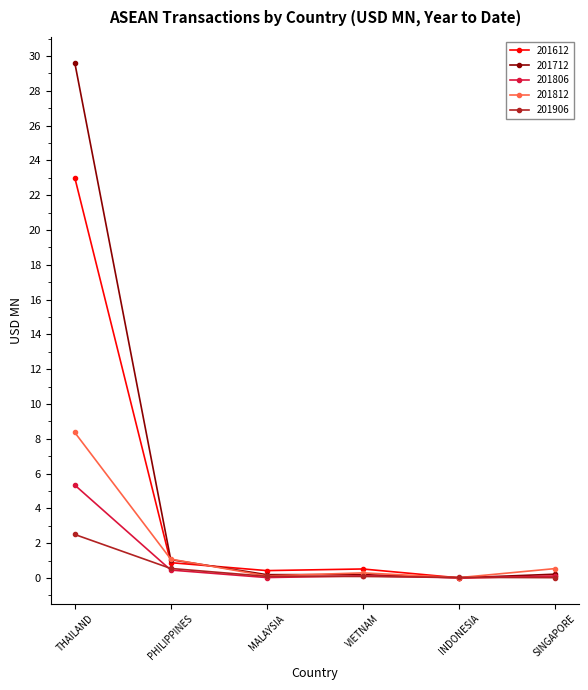

Which series has the largest range (max minus min)?

201712